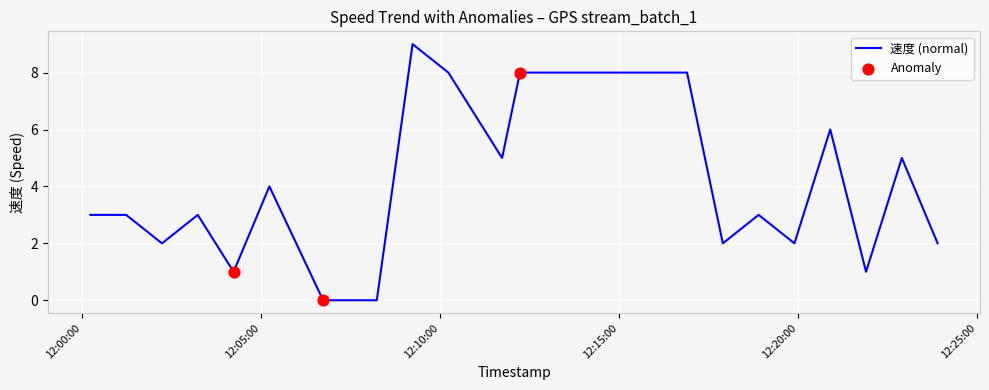

What is the greatest value displayed?

9